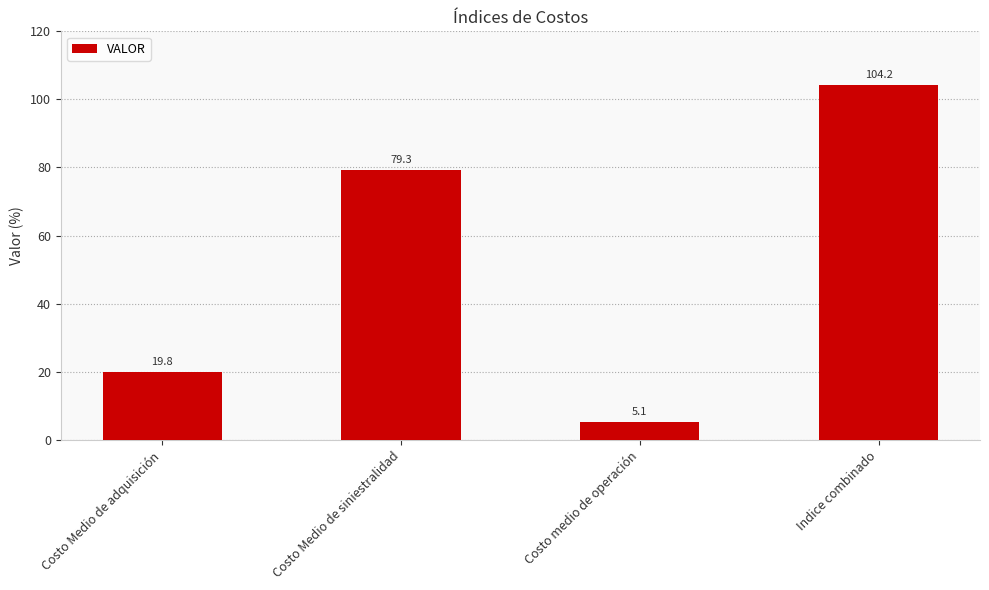

What position from the left is Costo Medio de adquisición?

1